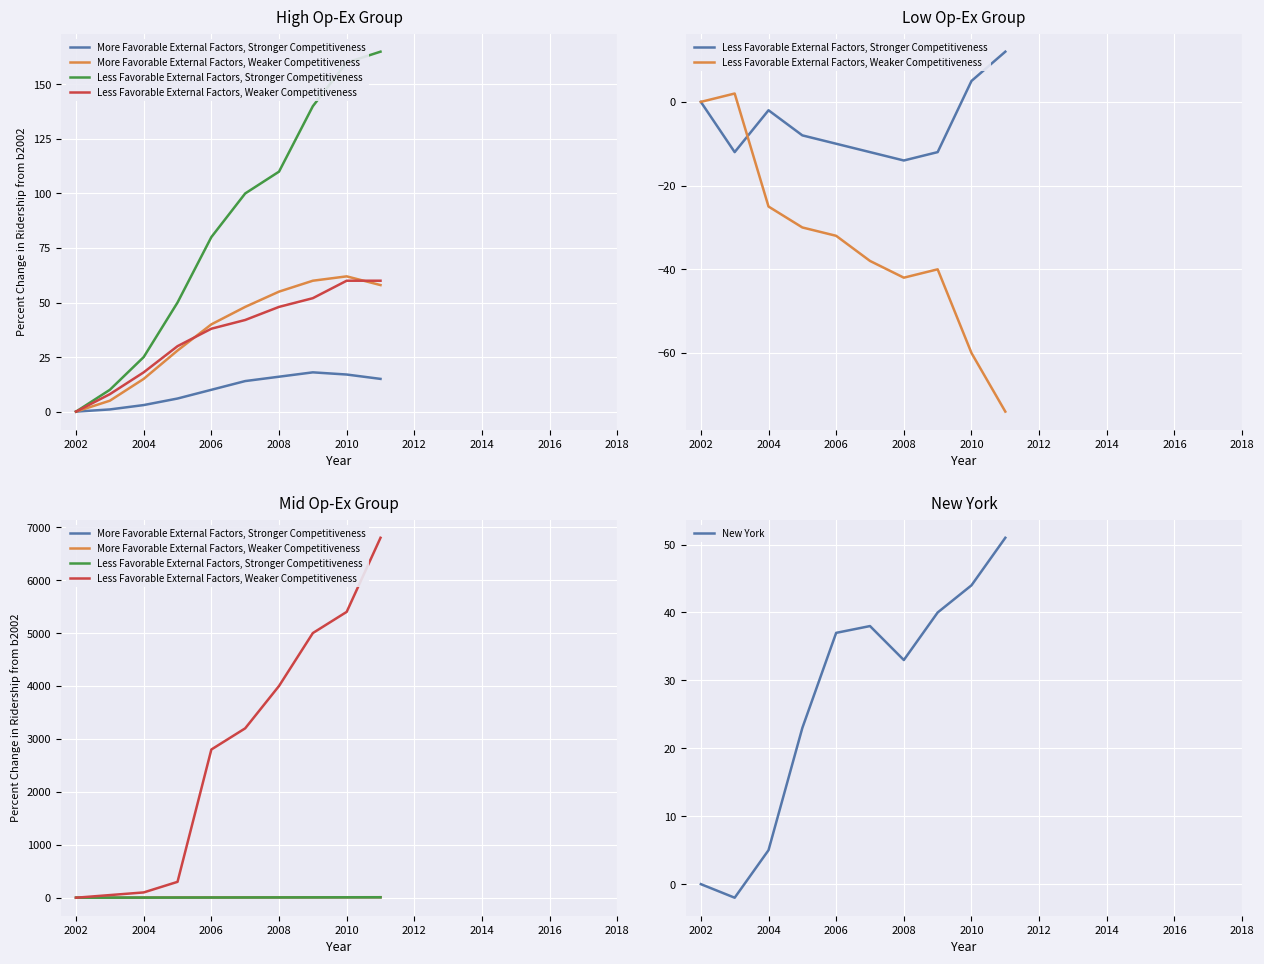

What are all the series names shown in the legend?

More Favorable External Factors, Stronger Competitiveness, More Favorable External Factors, Weaker Competitiveness, Less Favorable External Factors, Stronger Competitiveness, Less Favorable External Factors, Weaker Competitiveness, New York